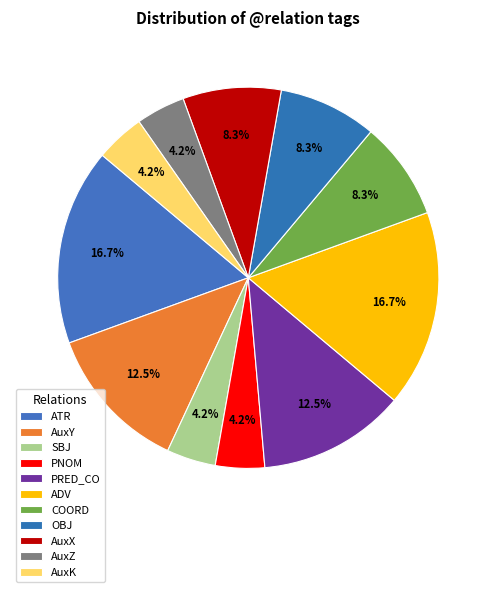

To the nearest percent, what is the average slice percentage?

9%